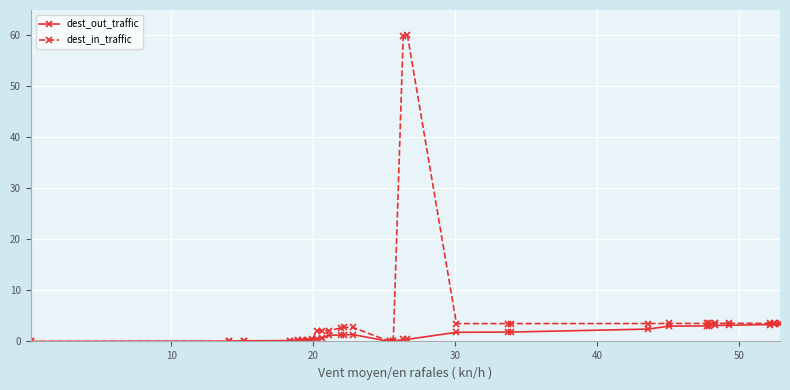

True or false: dest_in_traffic has more than 1 interior local peaks.

True